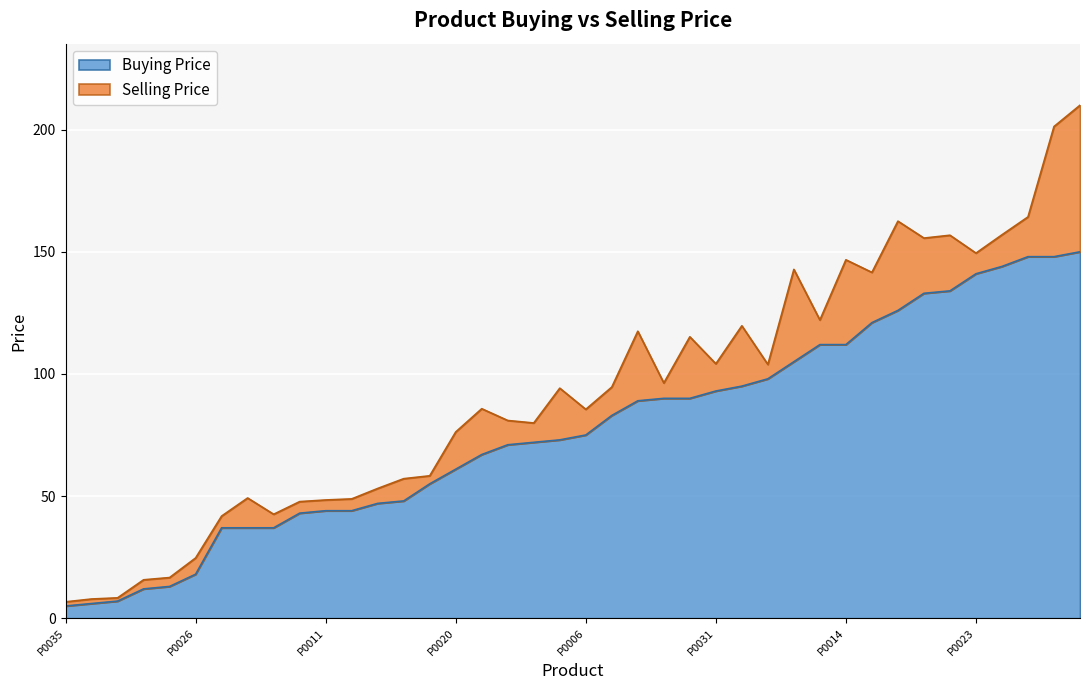

Where does the Buying Price series first go above 75?

P0001